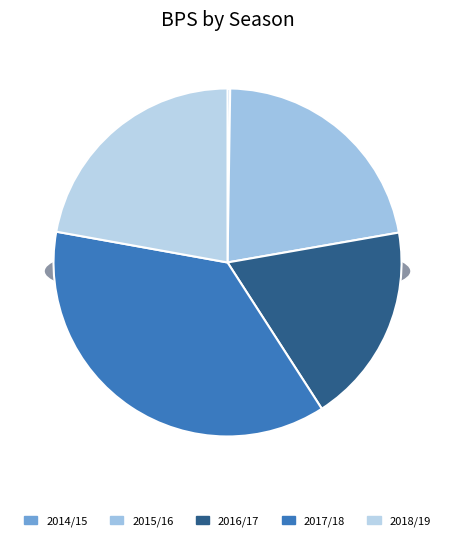

What is the largest slice in the pie chart?

2017/18